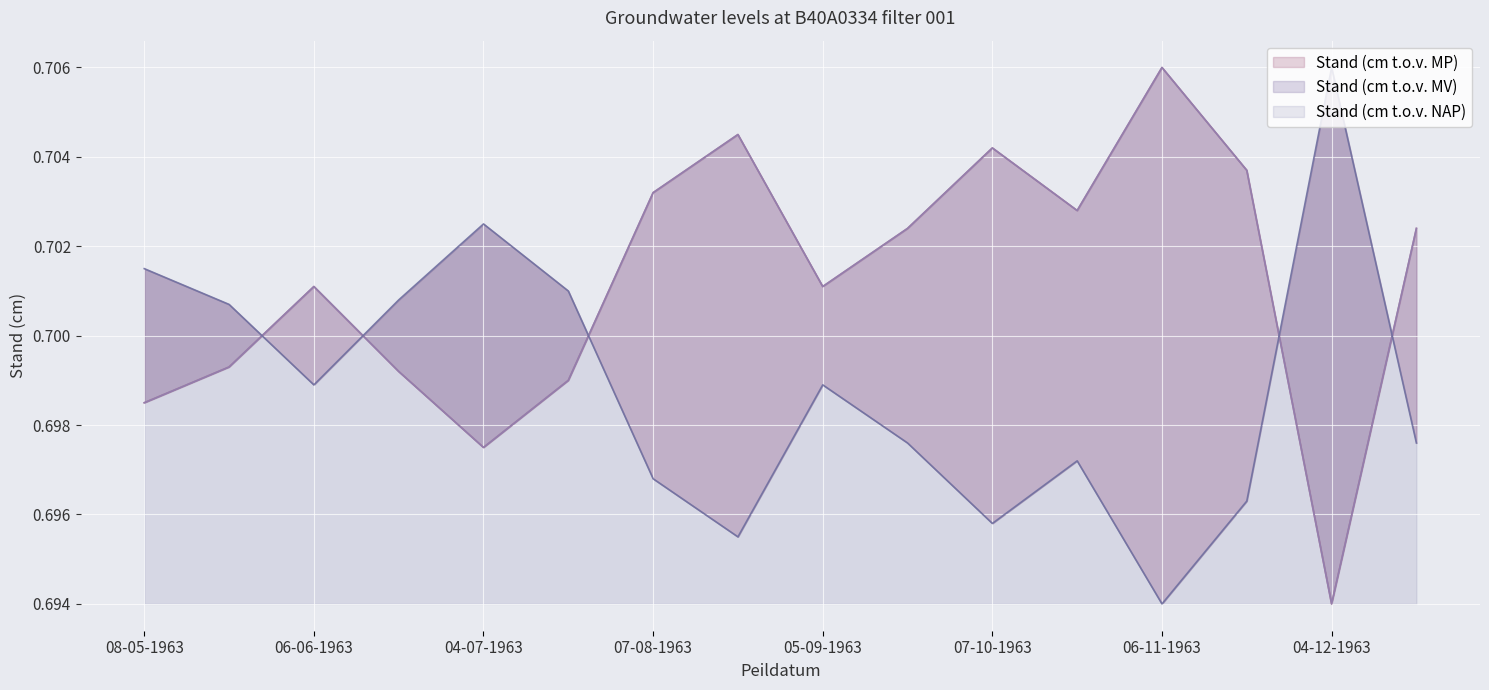

True or false: Stand (cm t.o.v. MV) has a value of 1.2 at 07-10-1963.

False